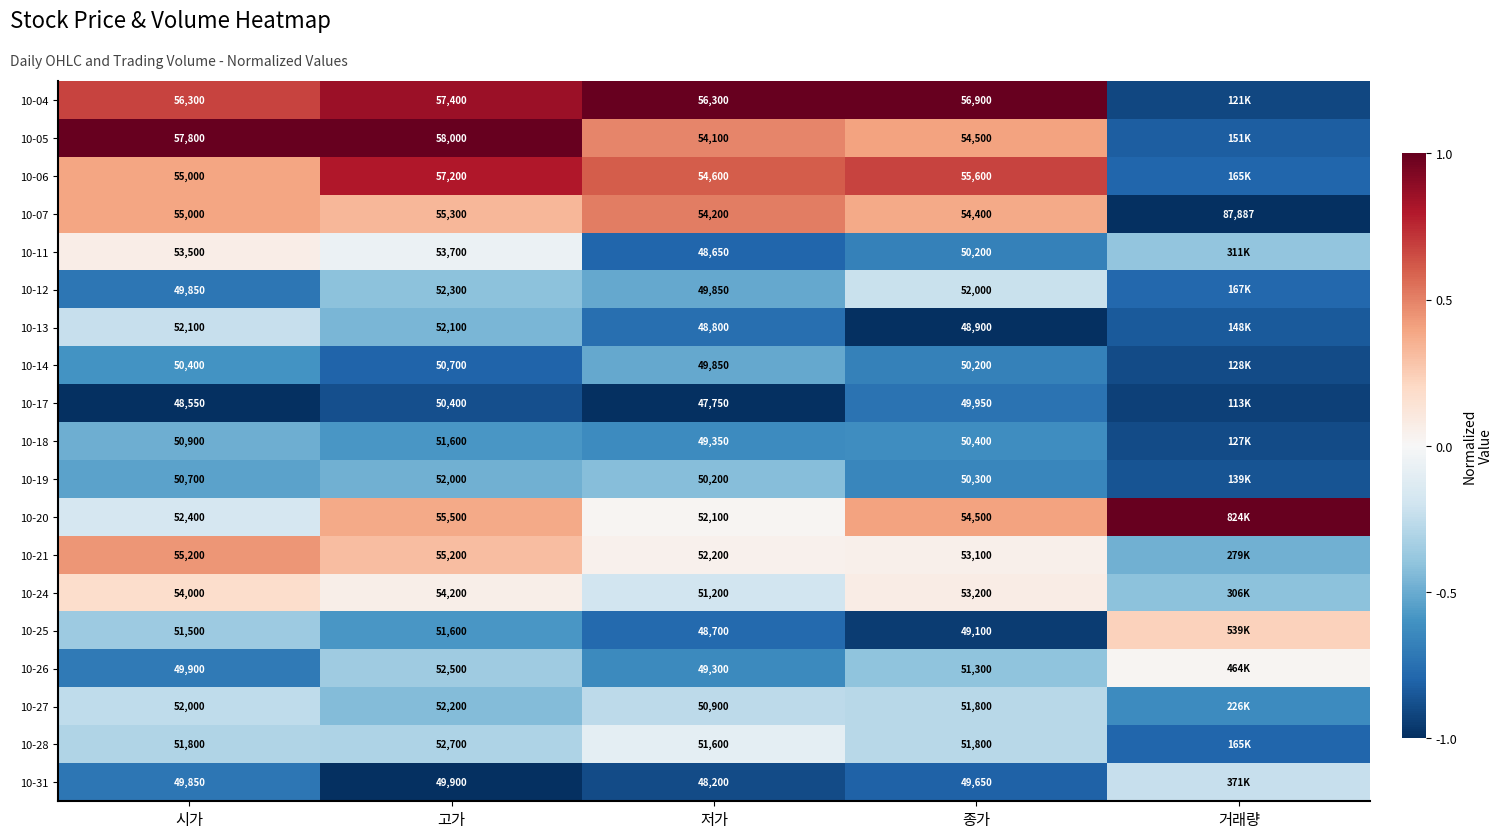

The value of 10-14 at 시가 is -0.4. True or false?

False